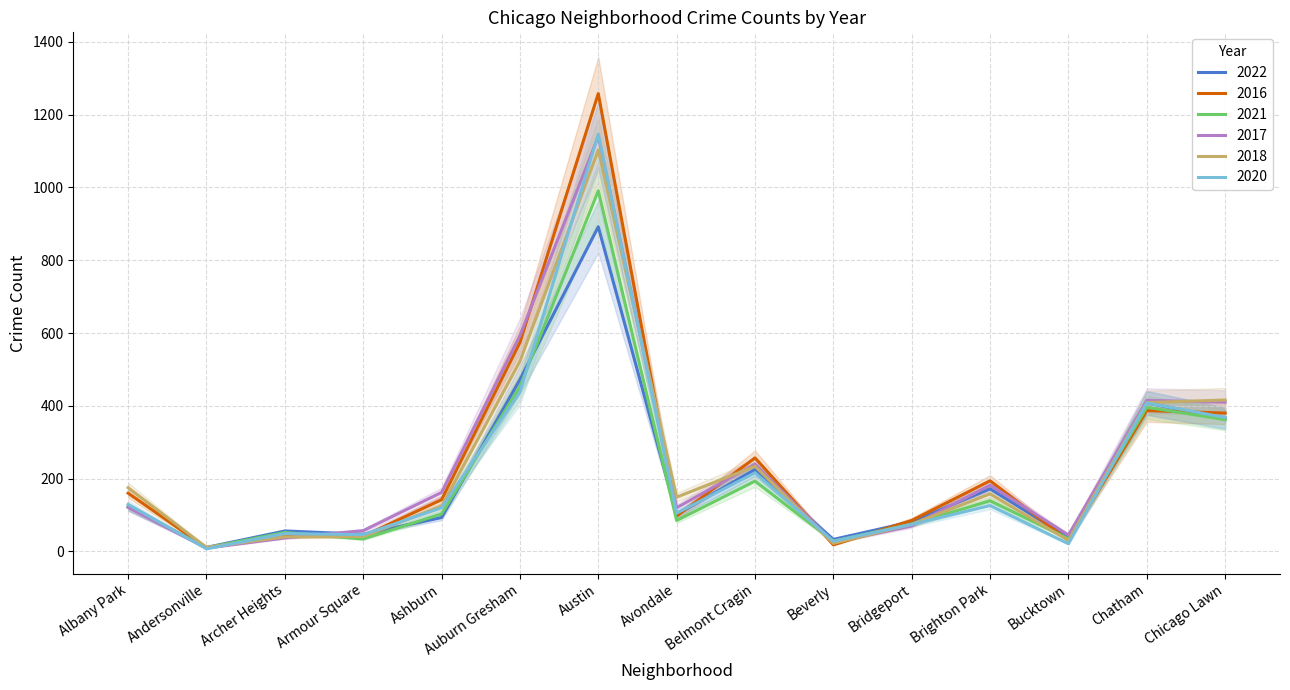

What is the approximate value of 2021 at Albany Park?

123